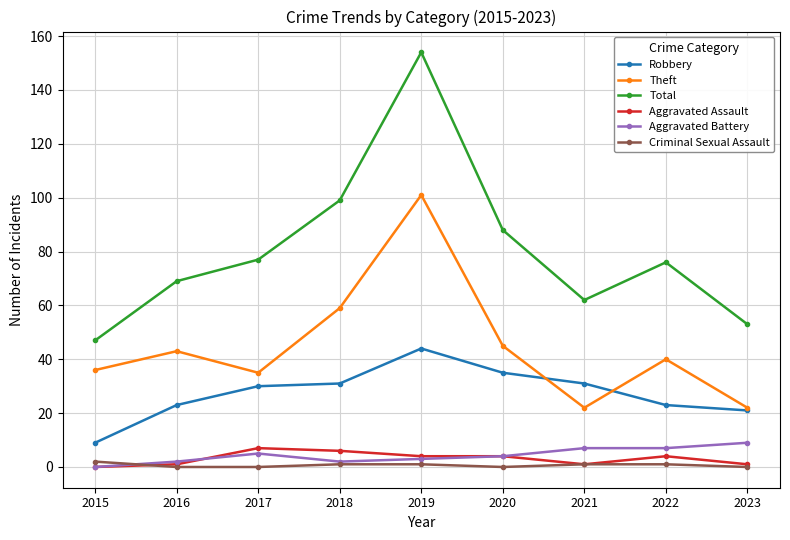

At which label does Aggravated Assault first exceed 4?

2017